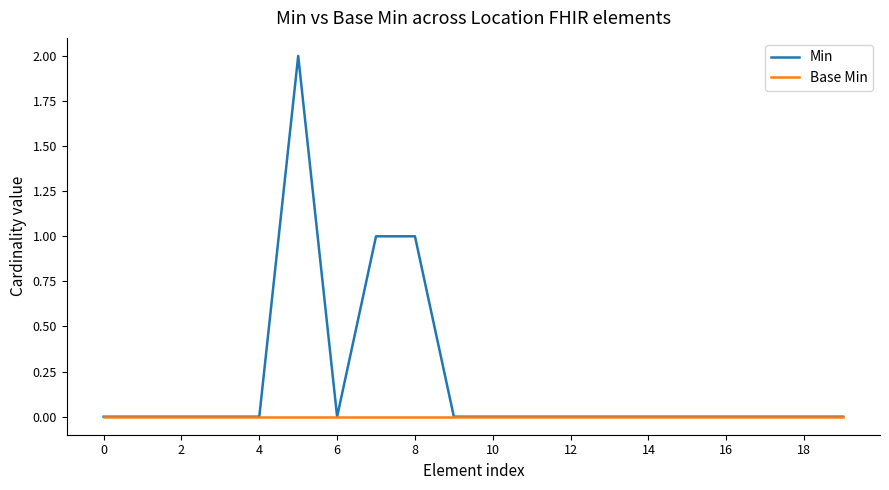

Which series has the largest range (max minus min)?

Min